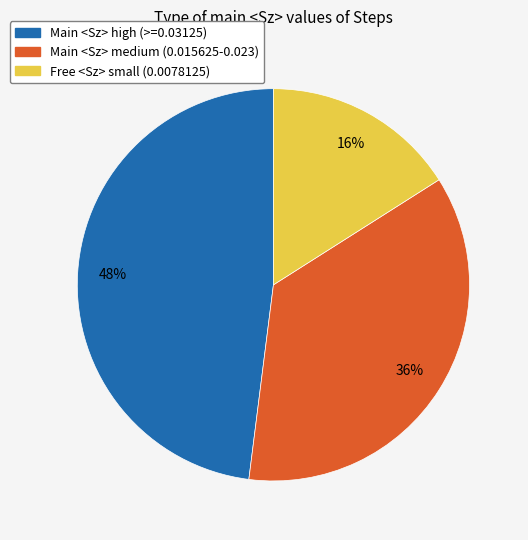

To the nearest percent, what is the average slice percentage?

33%